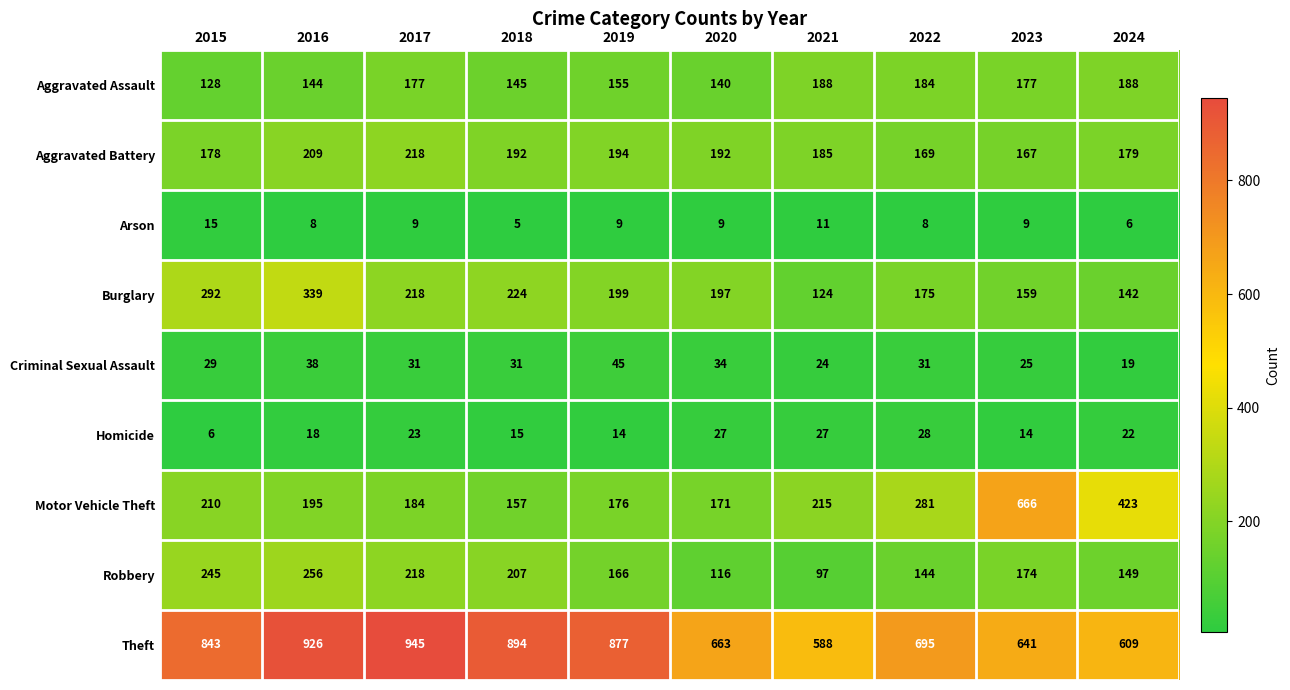

True or false: Burglary has a value of 339 at 2016.

True